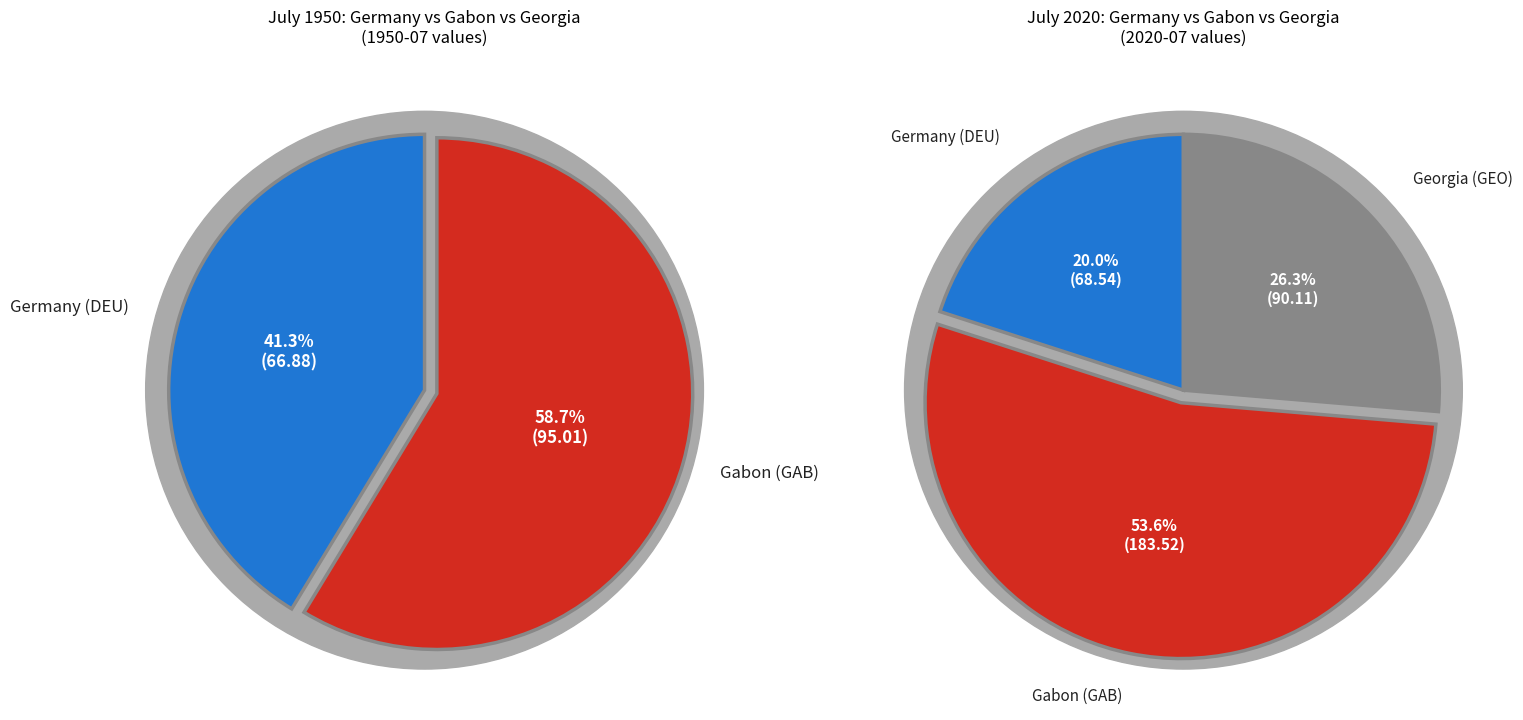

To the nearest percent, what is the difference between the values_2020 and 2 slice percentages?

27%